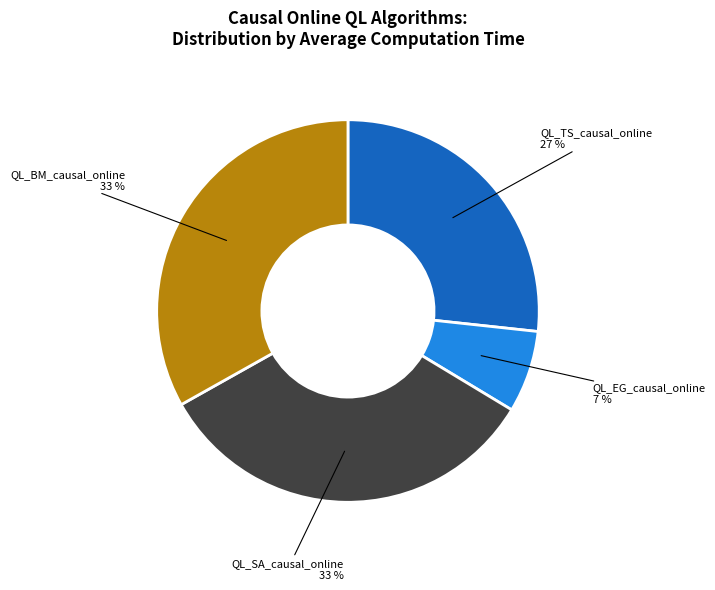

Is there any slice that represents more than half of the pie?

No